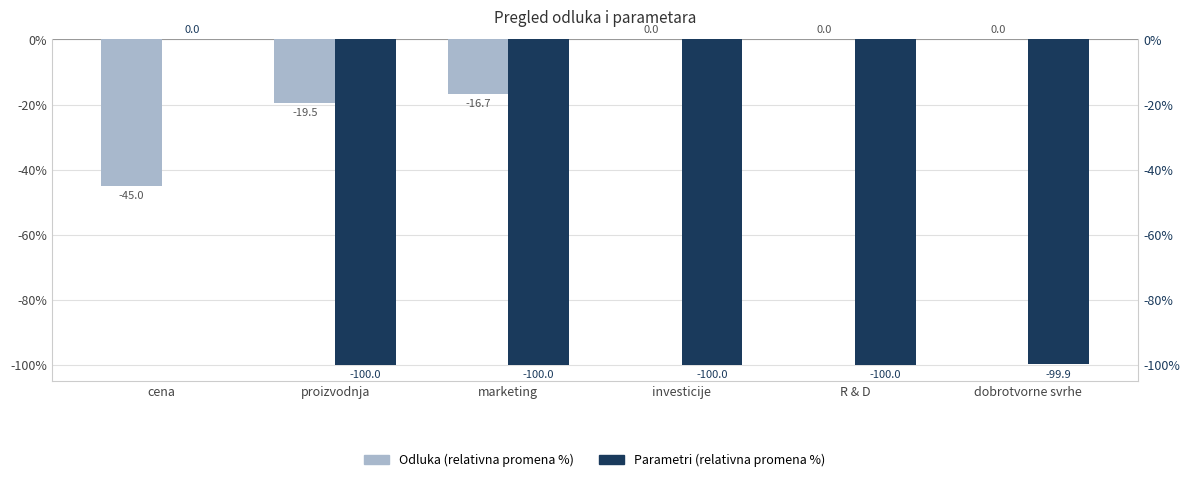

Reading left to right, list all the values displayed in this chart.

Odluka (relativna promena %): cena=-45.0	proizvodnja=-19.5	marketing=-16.7	investicije=0.0	R & D=0.0	dobrotvorne svrhe=0.0
Parametri (relativna promena %): cena=0.0	proizvodnja=-100.0	marketing=-100.0	investicije=-100.0	R & D=-100.0	dobrotvorne svrhe=-99.9